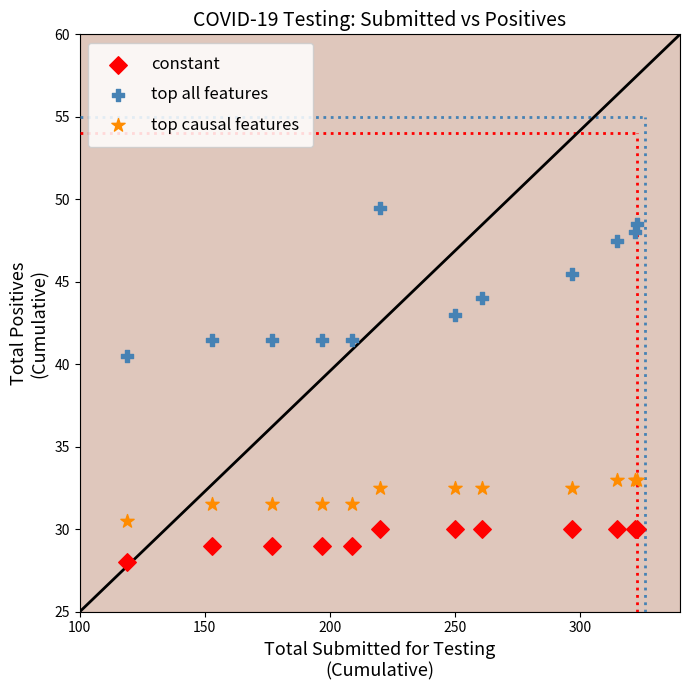

What are all the series names shown in the legend?

constant, top all features, top causal features